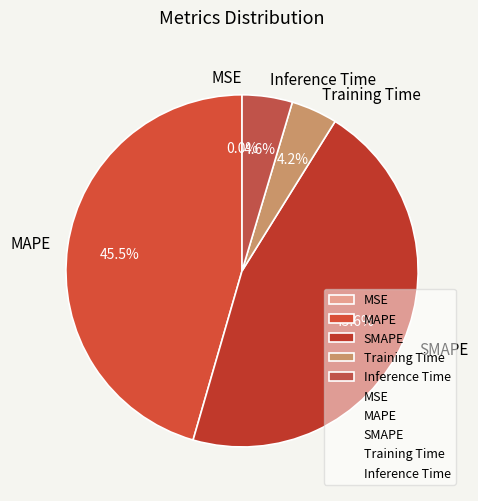

Is there a majority slice in this chart?

No